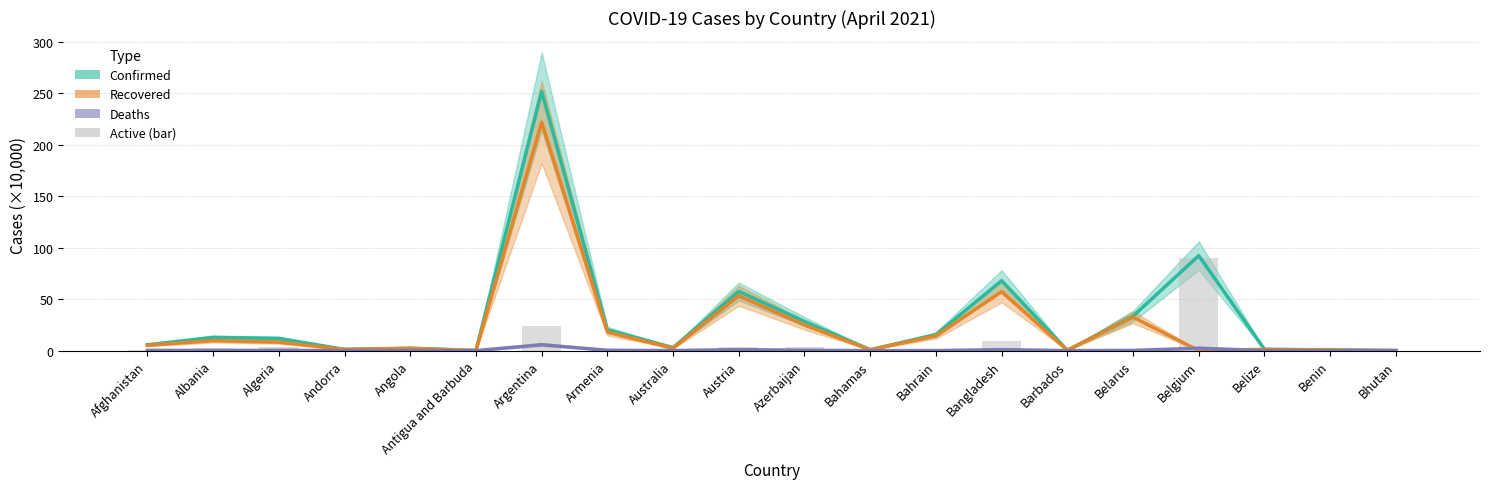

Which label corresponds to the largest value in the chart?

Belgium